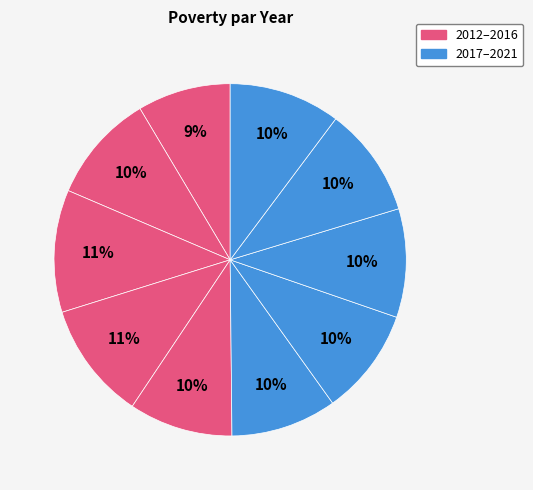

What is the largest slice in the pie chart?

2014